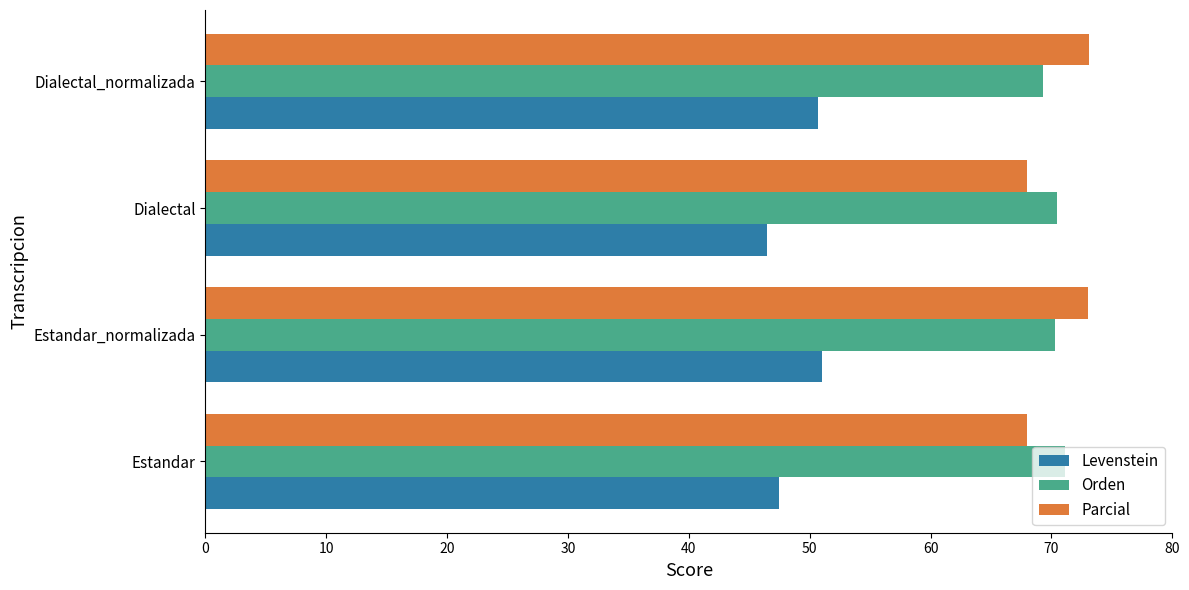

What is the total value across all series at Dialectal?

185.0